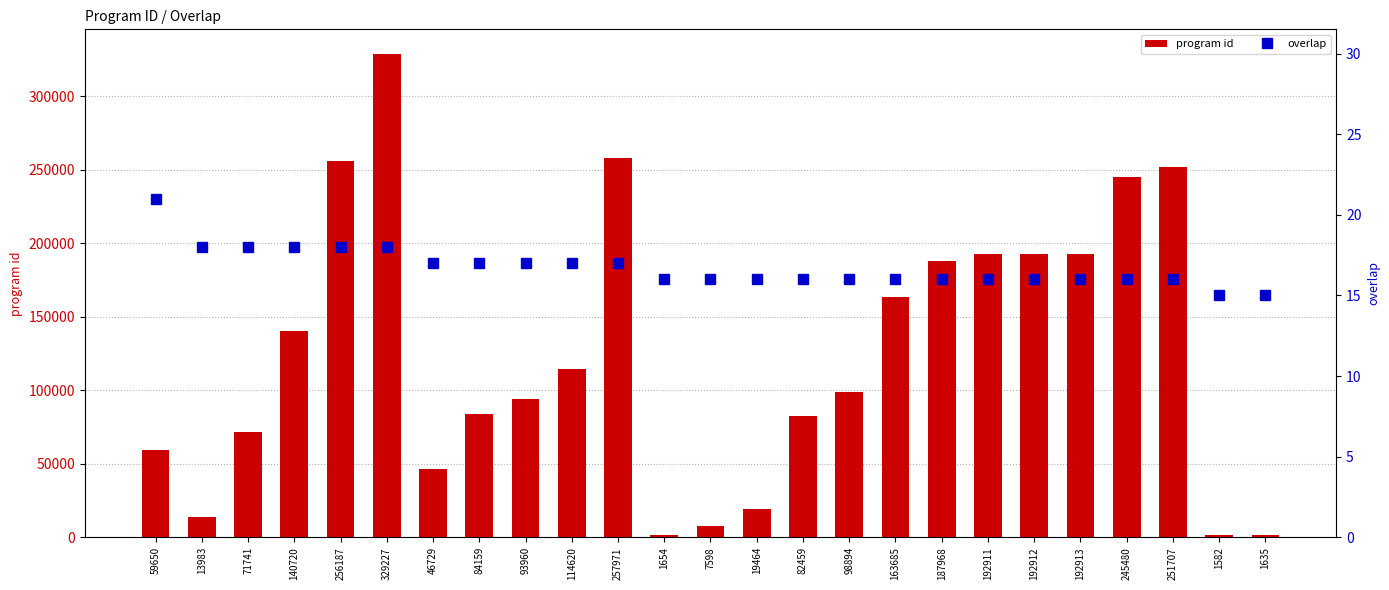

The program id series shows 59650 at 59650. True or false?

True